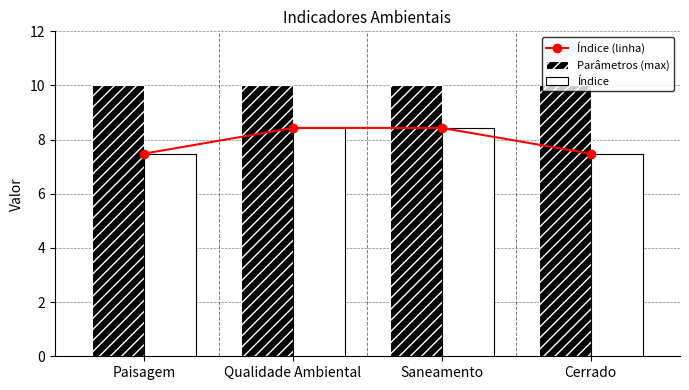

What is the difference between the second highest and minimum values in the Índice (linha) series?

1.0